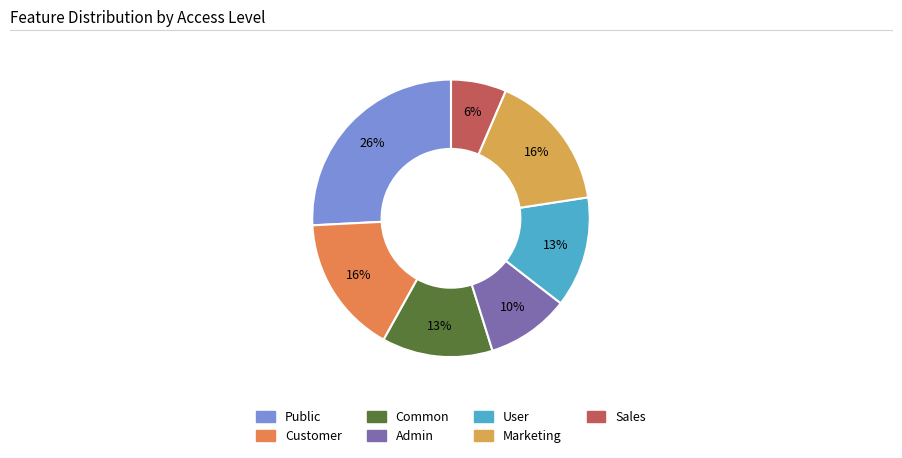

Does any single category account for the majority?

No